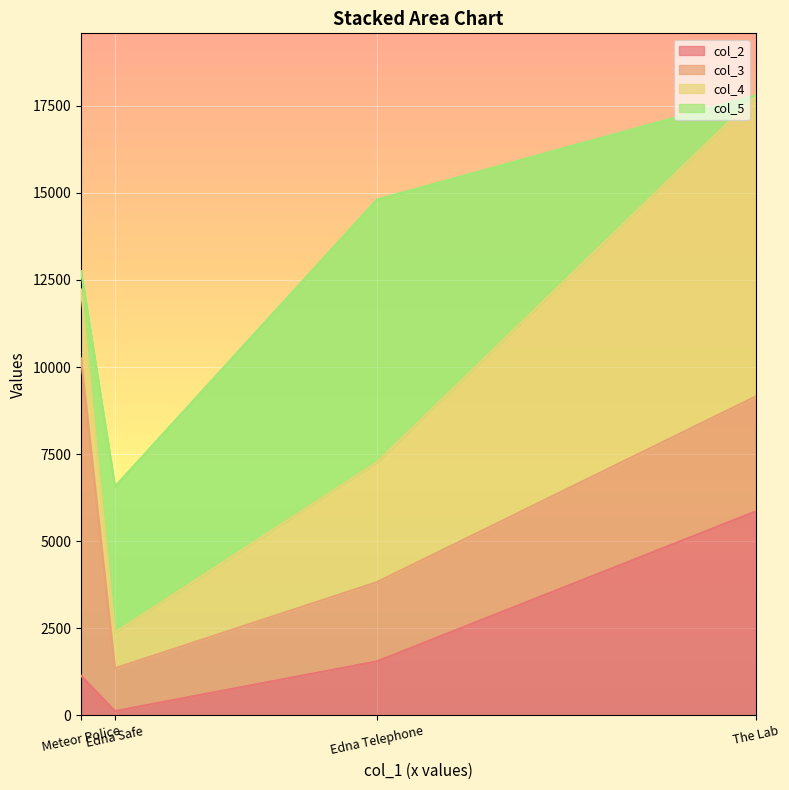

List the series in order of their peak value, highest first.

col_3, col_4, col_5, col_2